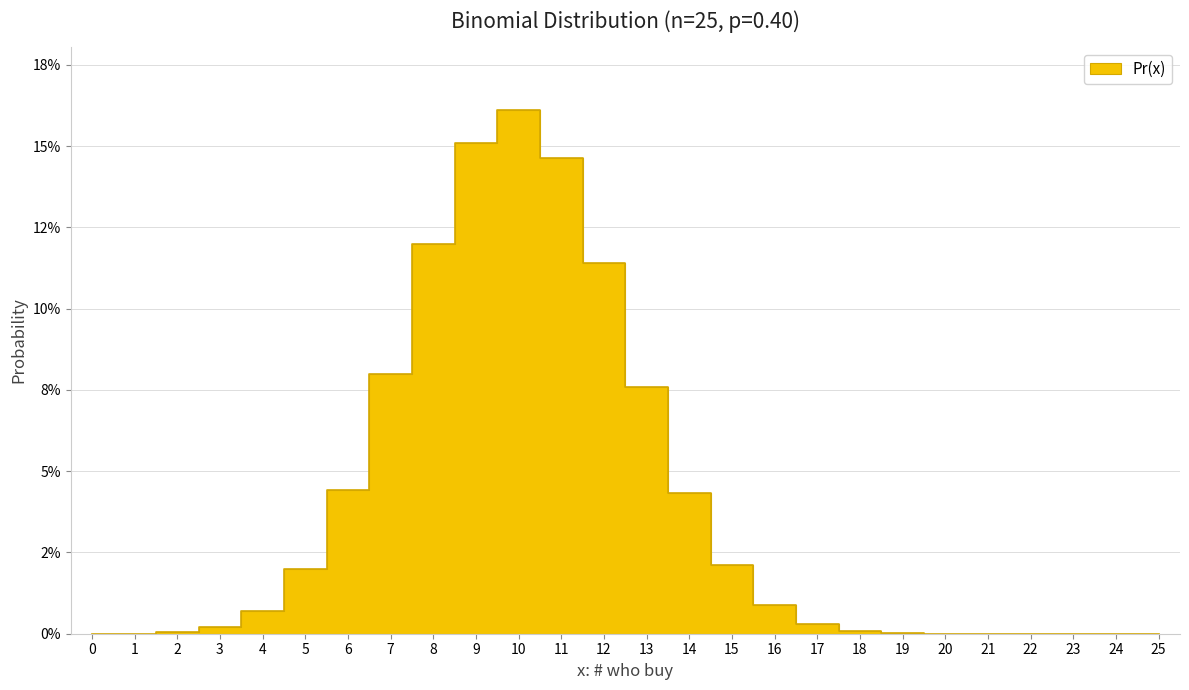

List the labels in order of value, smallest first.

25, 24, 23, 22, 0, 21, 20, 1, 19, 2, 18, 3, 17, 4, 16, 5, 15, 14, 6, 13, 7, 12, 8, 11, 9, 10